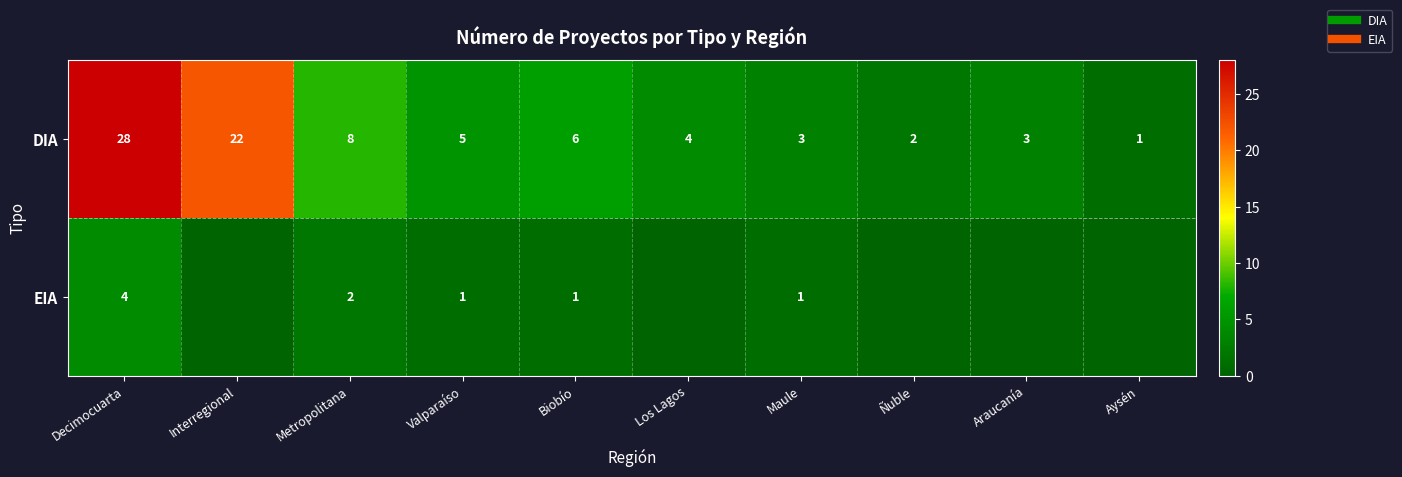

At Aysén, list the series in order from largest to smallest.

DIA, EIA